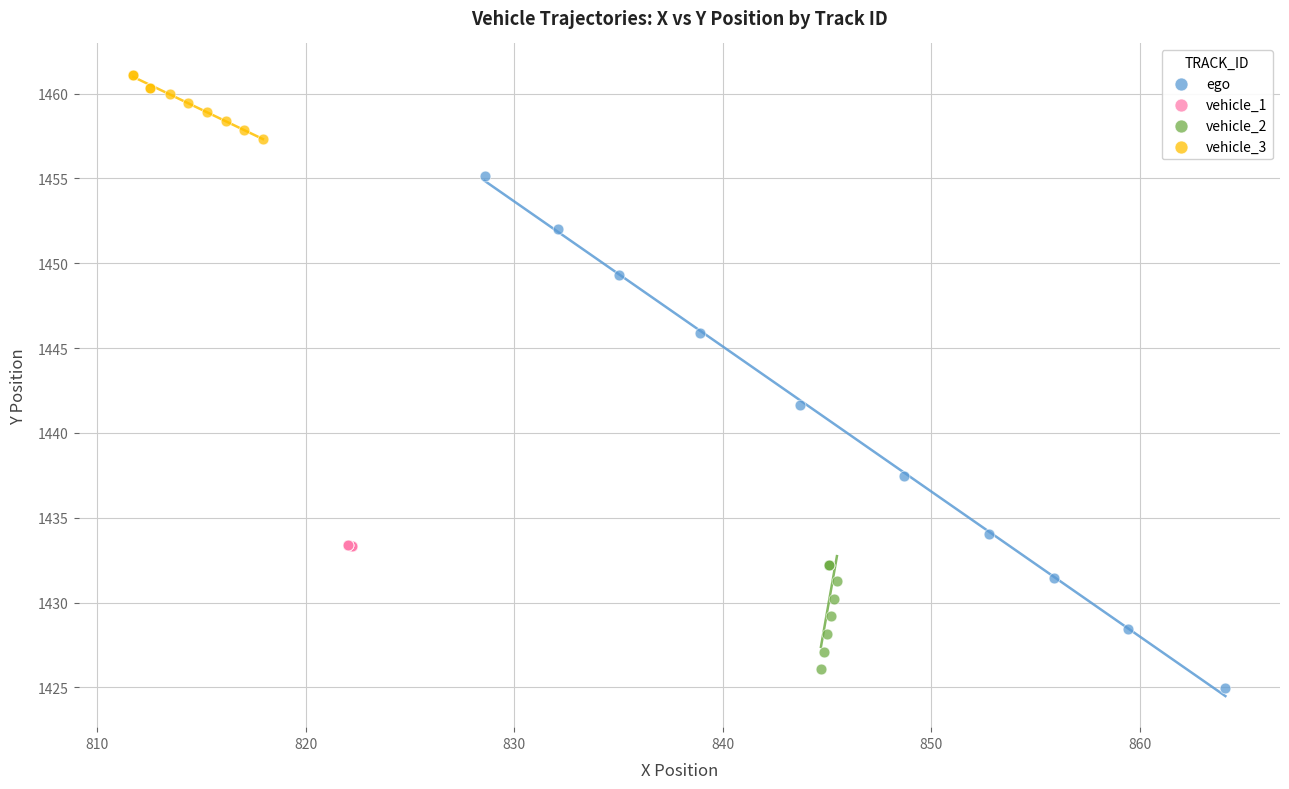

Which series has the widest spread of Y values?

ego